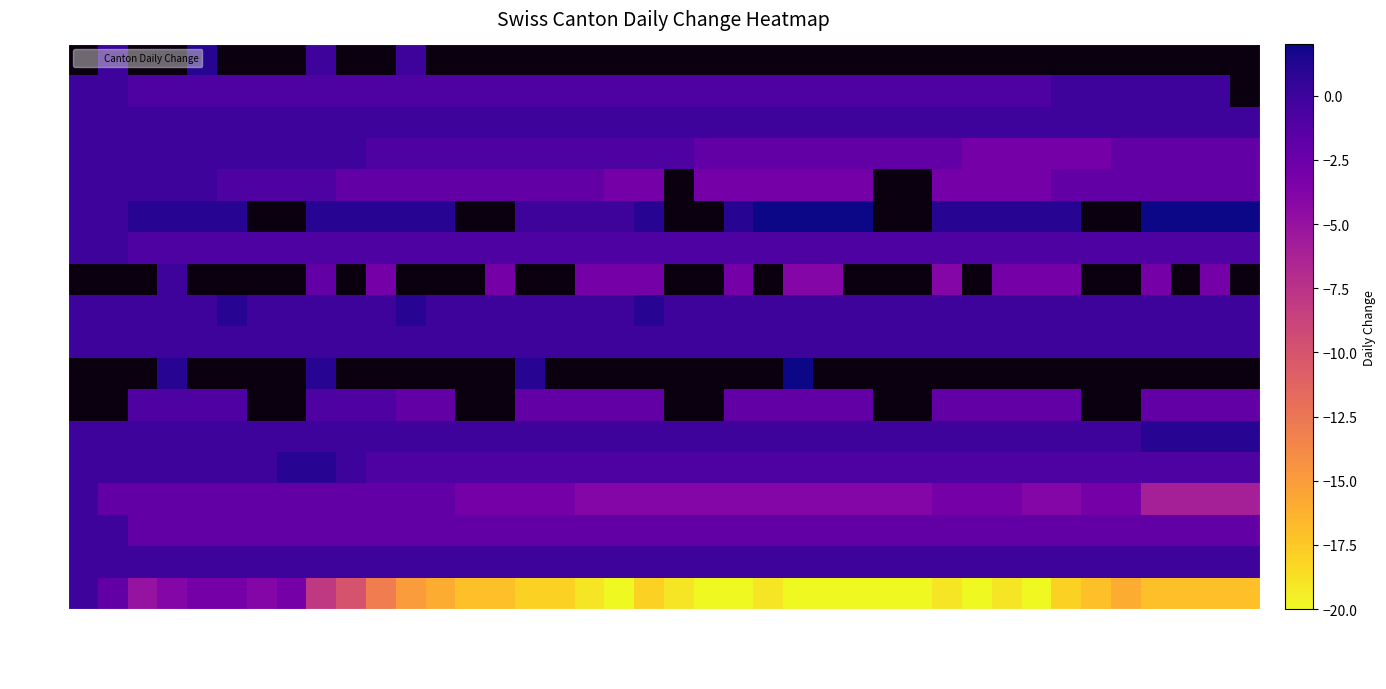

Count the number of categories in the chart.

40